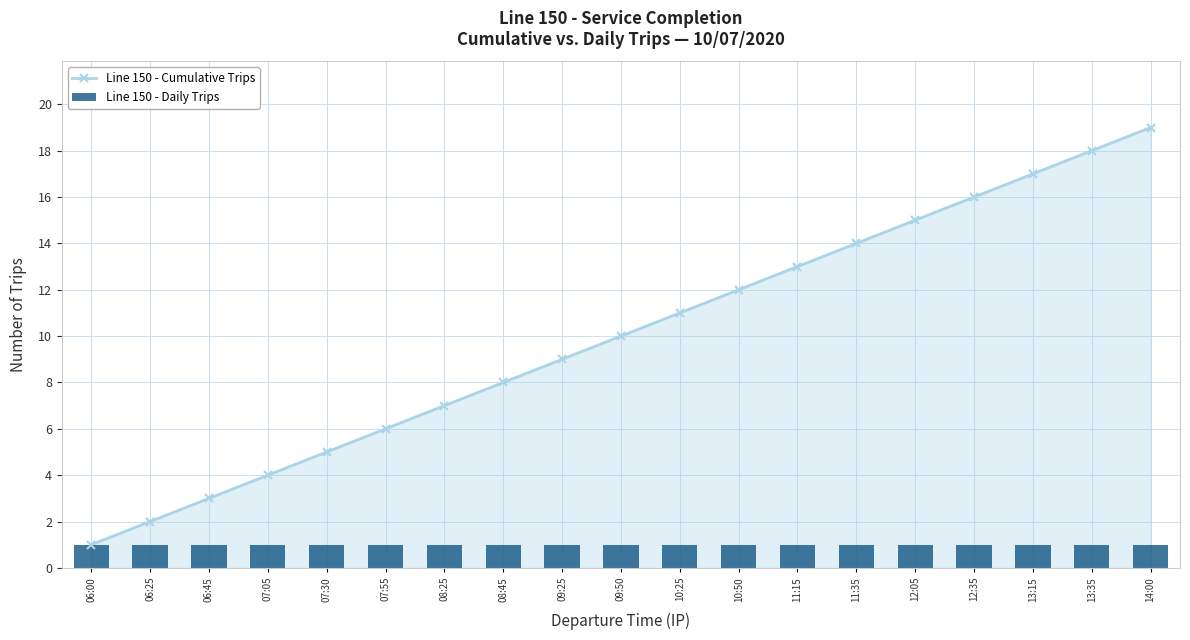

True or false: Line 150 - Cumulative Trips has a value of 3 at 06:25.

False